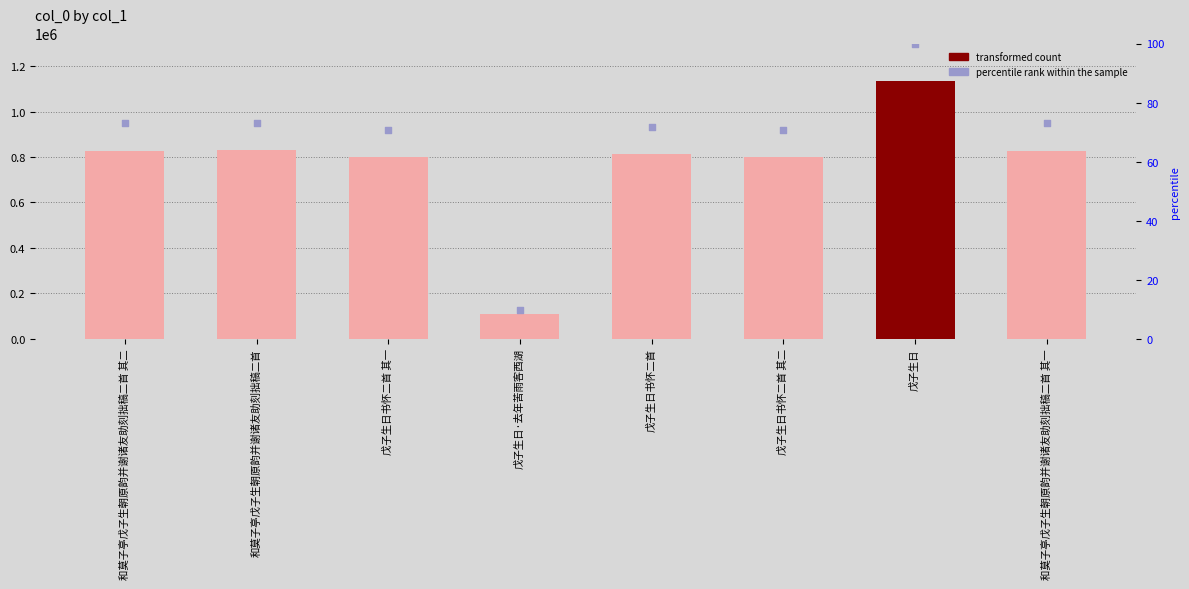

Is the value of percentile rank within the sample at 戊子生日书怀二首 其二 greater than the value of col_0 at 和莫子亭戊子生朝原韵并谢诸友助刻拙稿二首 其二?

No